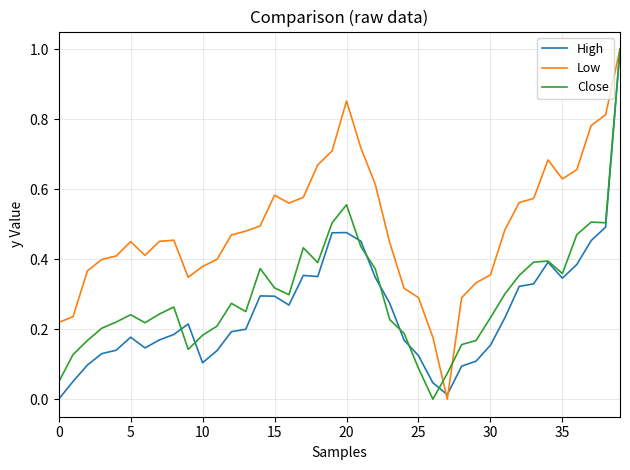

What are all the series names shown in the legend?

High, Low, Close